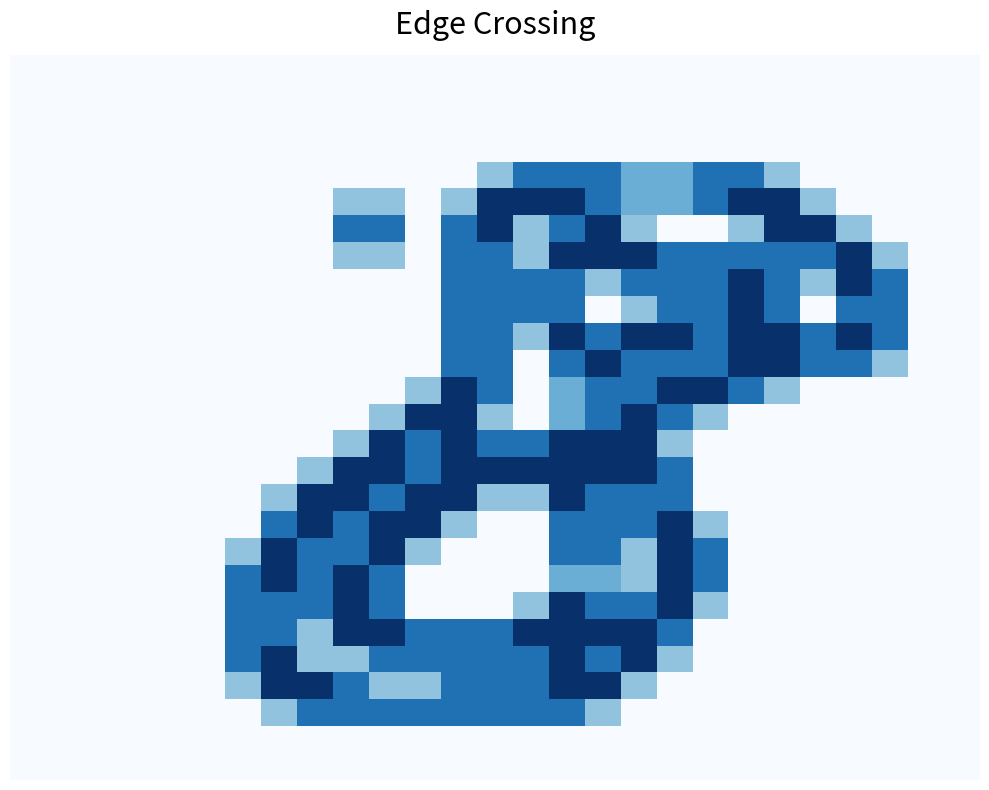

At how many categories does at least one series exceed 1?

19